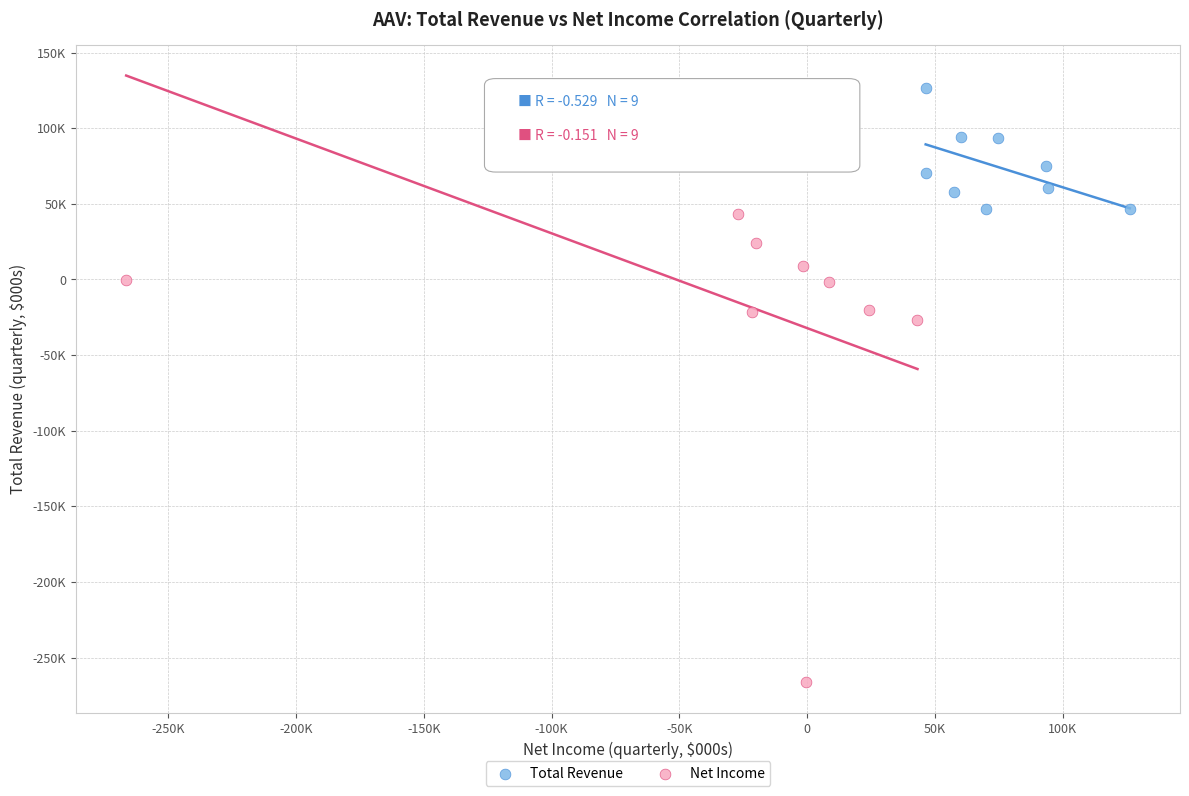

Which series has the widest spread of Y values?

Net Income